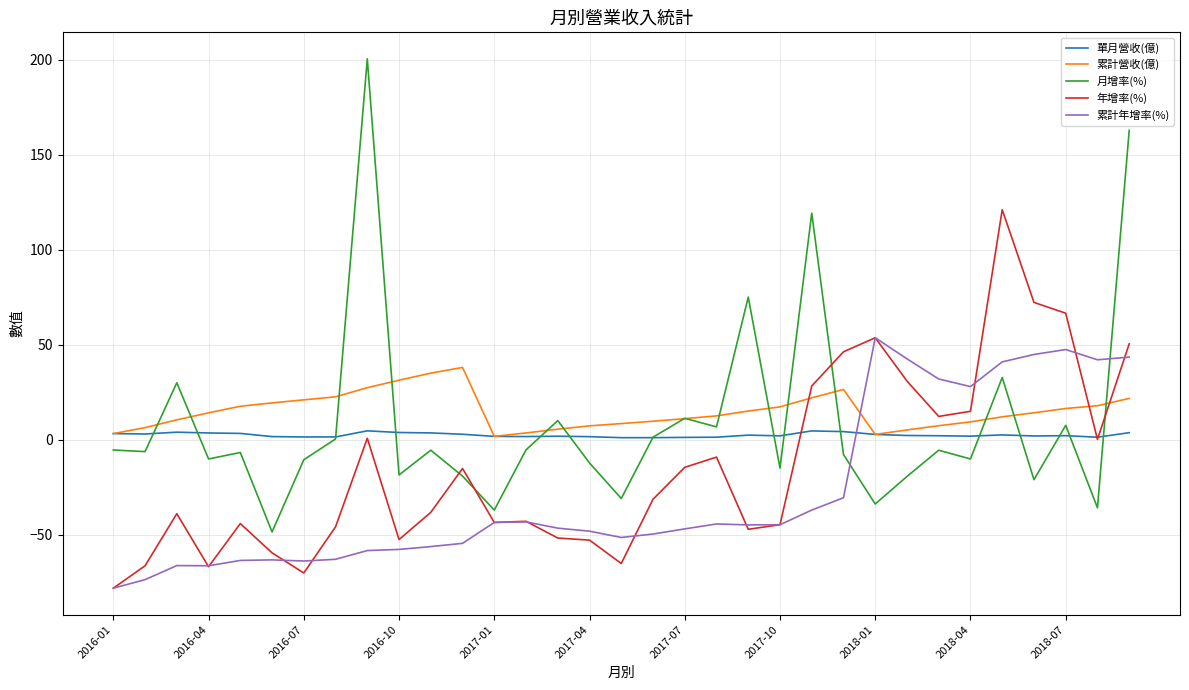

What is the greatest value displayed?

200.6